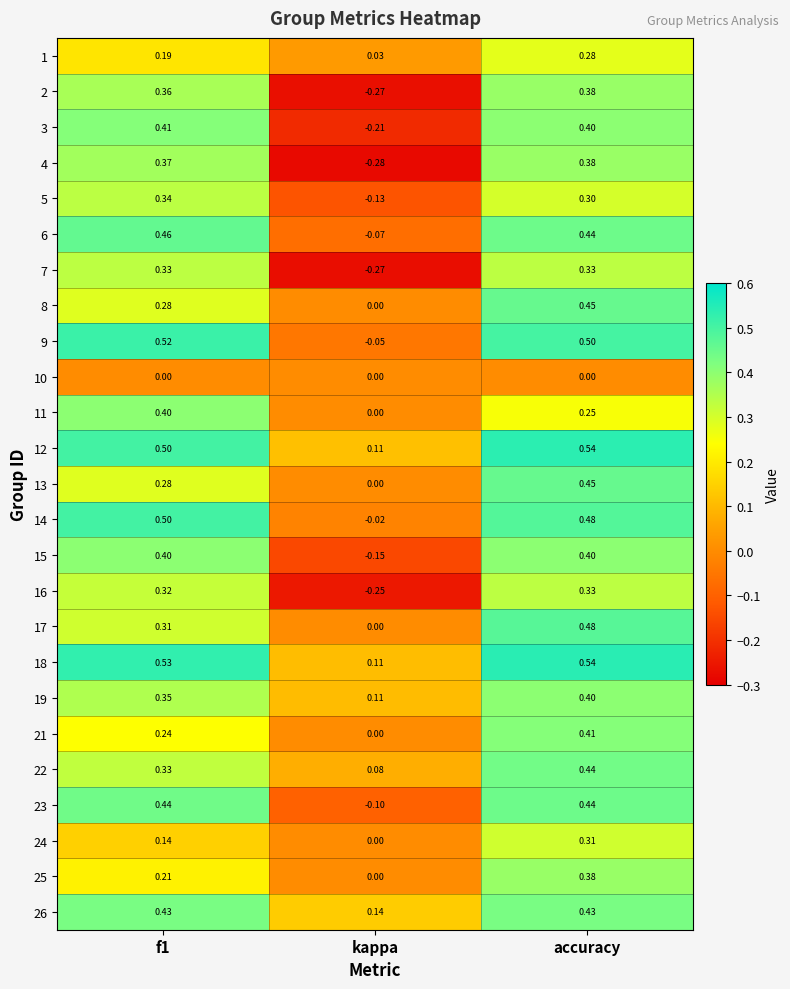

At which label is 24 closest to 0?

kappa